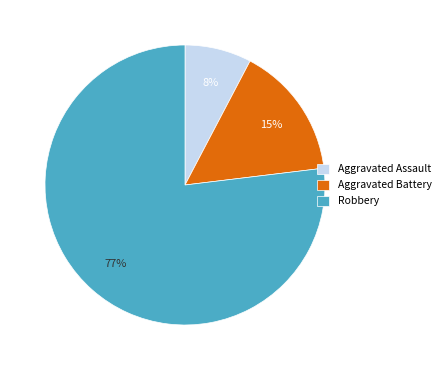

Which slice represents more than half of the pie?

Robbery